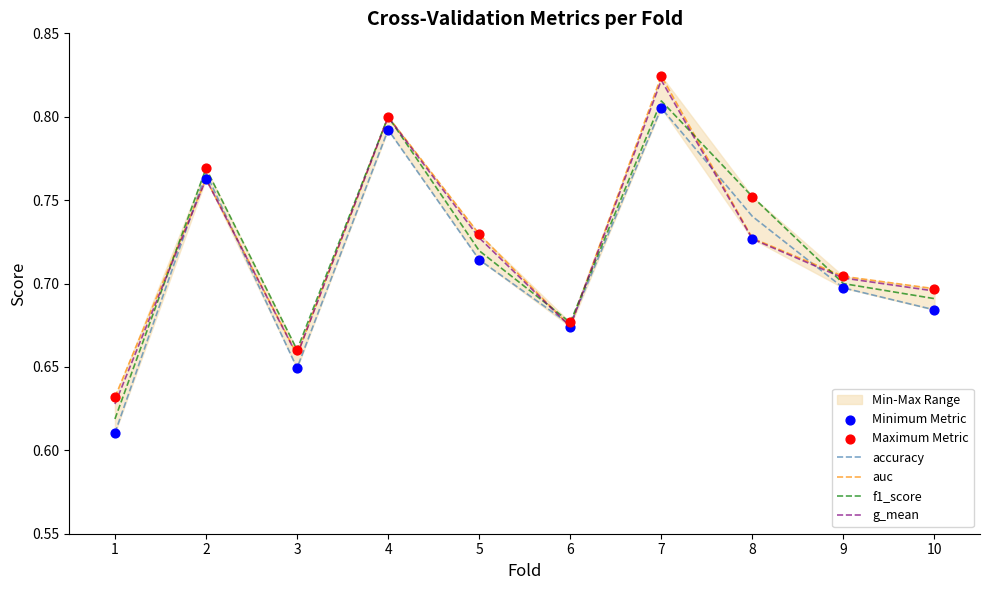

Which series reaches the maximum Y coordinate?

auc